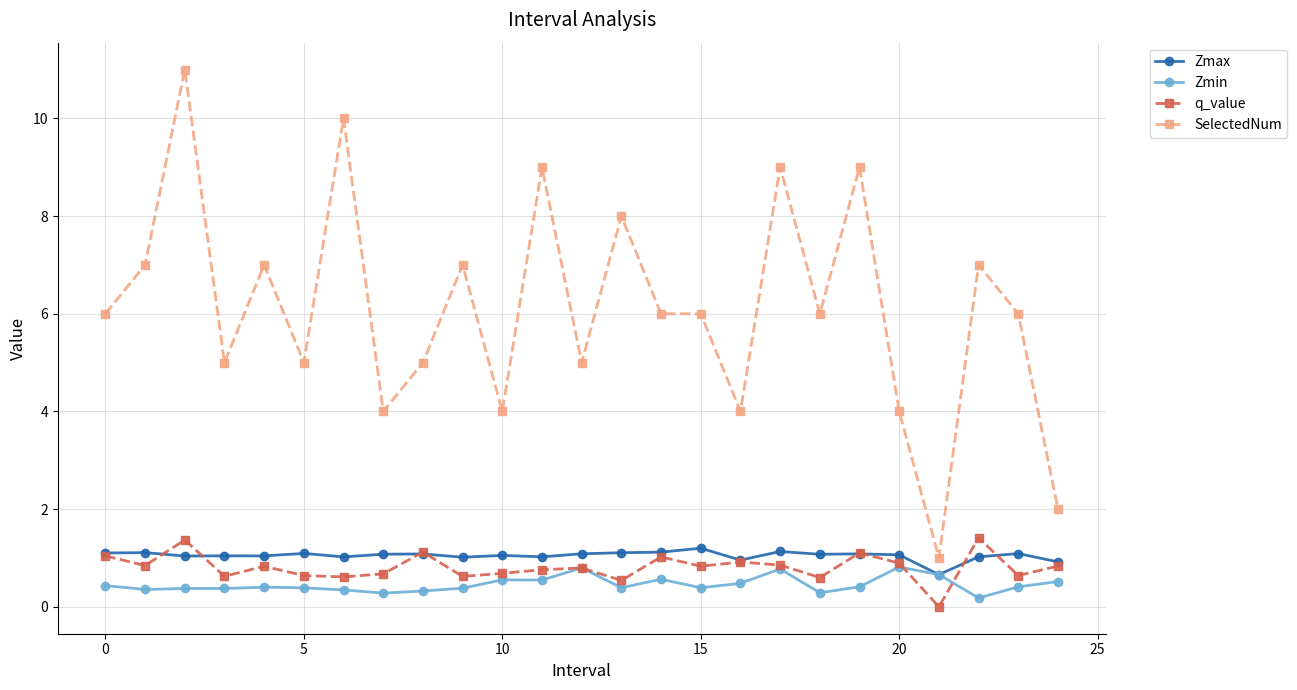

True or false: q_value and SelectedNum intersect in this chart.

False